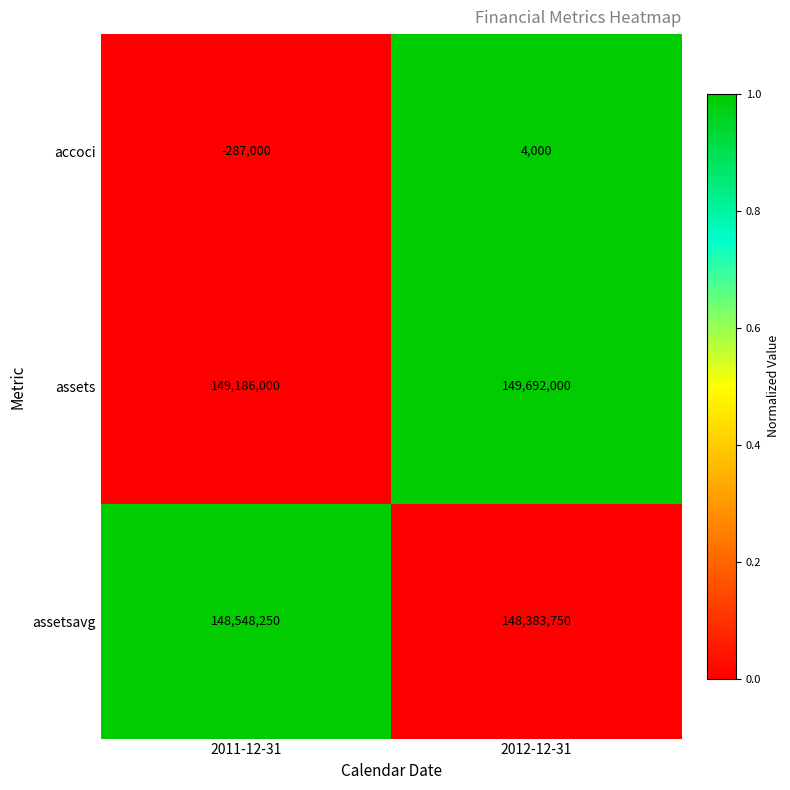

Reading right to left, transcribe all the data shown in this chart.

accoci: 4000	-287000
assets: 149692000	149186000
assetsavg: 148383750	148548250